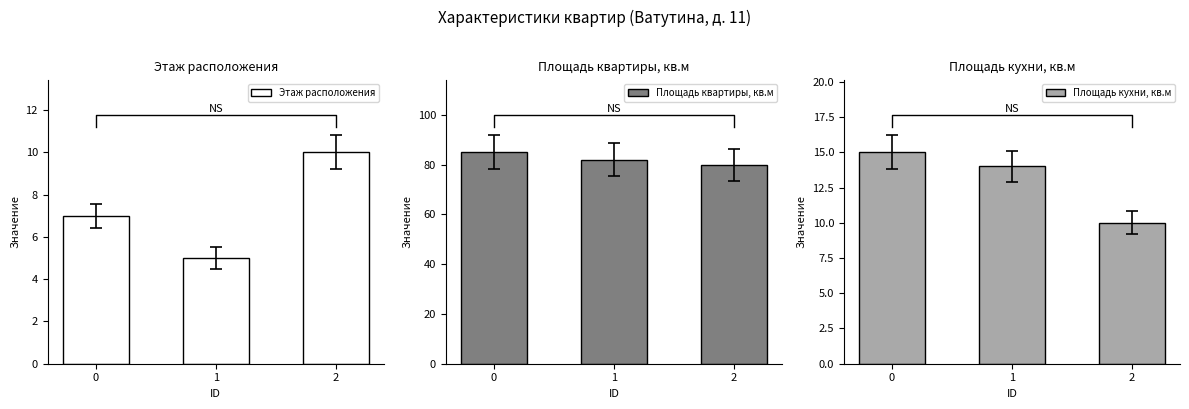

Reading right to left, what are all the values shown in this chart?

Этаж расположения: 2=10	1=5	0=7
Площадь квартиры, кв.м: 2=80	1=82	0=85
Площадь кухни, кв.м: 2=10	1=14	0=15